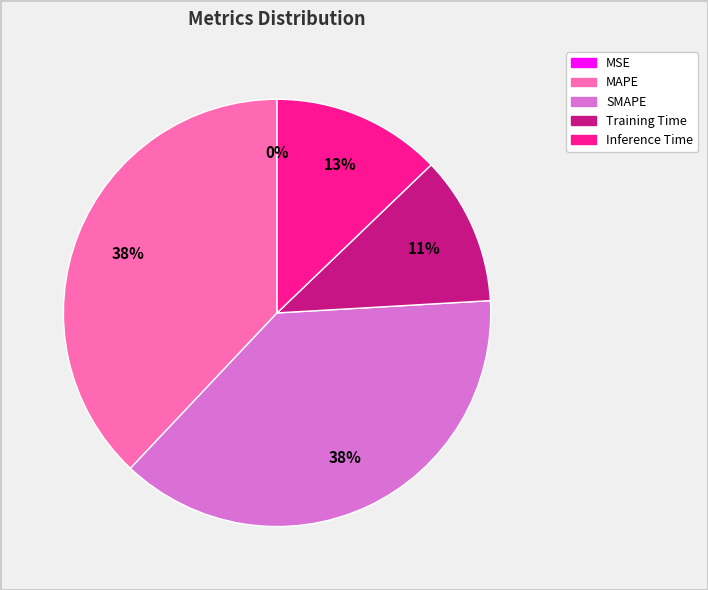

Is SMAPE the majority of the pie?

No